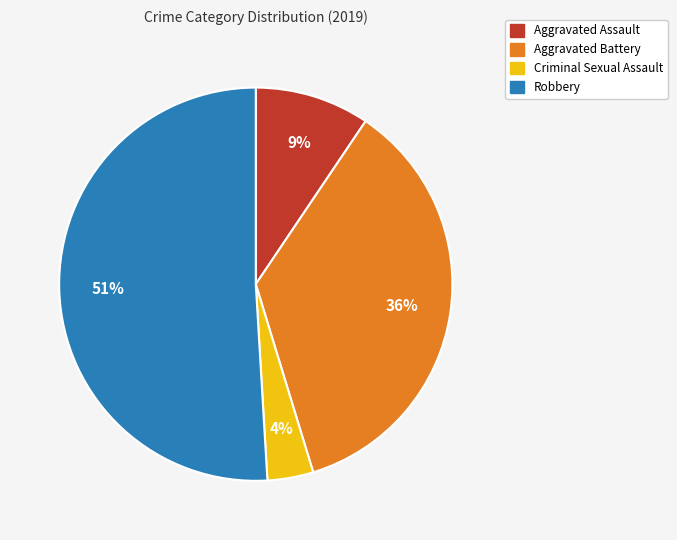

Do Aggravated Assault and Robbery together represent more than half of the pie?

Yes